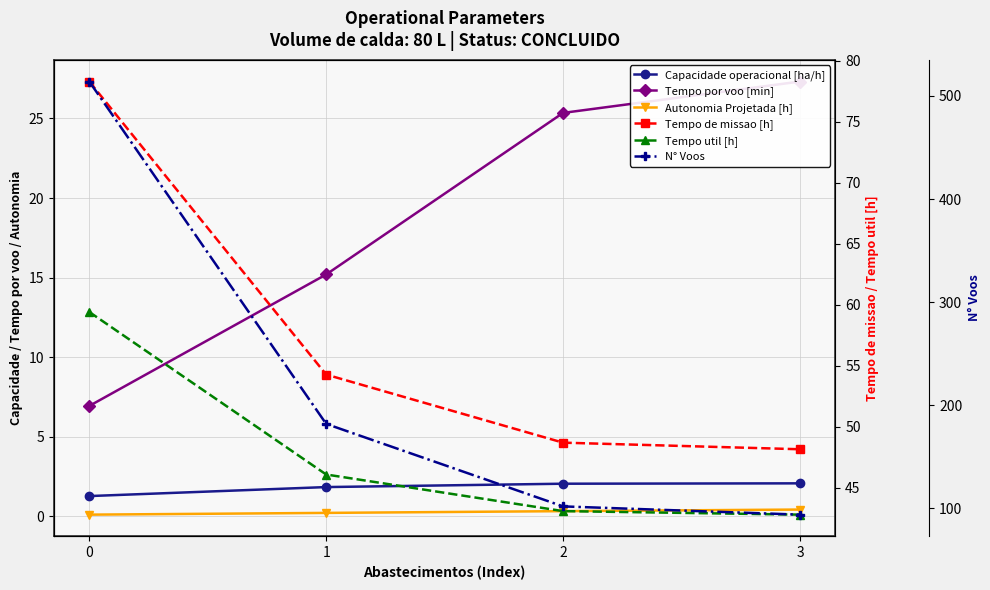

Between 3 and 0, which is larger?

3